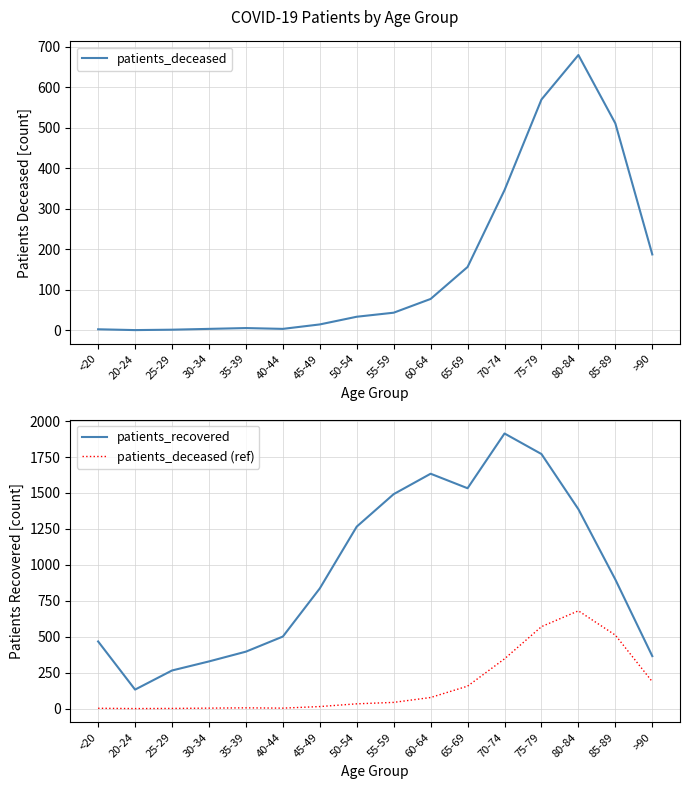

Reading left to right, extract all data points from this chart.

patients_deceased: 2	0	1	3	5	3	14	33	43	77	156	346	570	680	511	187
patients_recovered: 467	132	265	328	396	501	836	1266	1492	1634	1533	1914	1771	1387	898	365
patients_deceased (ref): 2	0	1	3	5	3	14	33	43	77	156	346	570	680	511	187